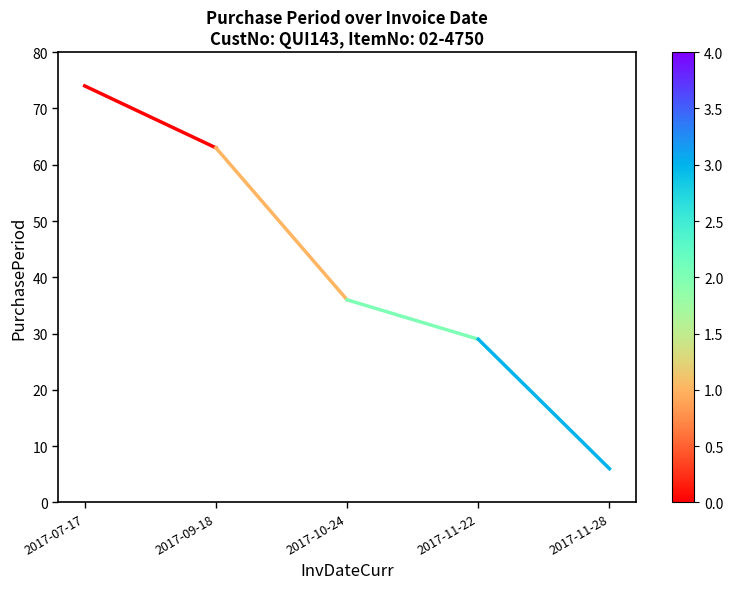

Approximately how many times larger is the value at 2017-09-18 compared to 2017-07-17?

0.9